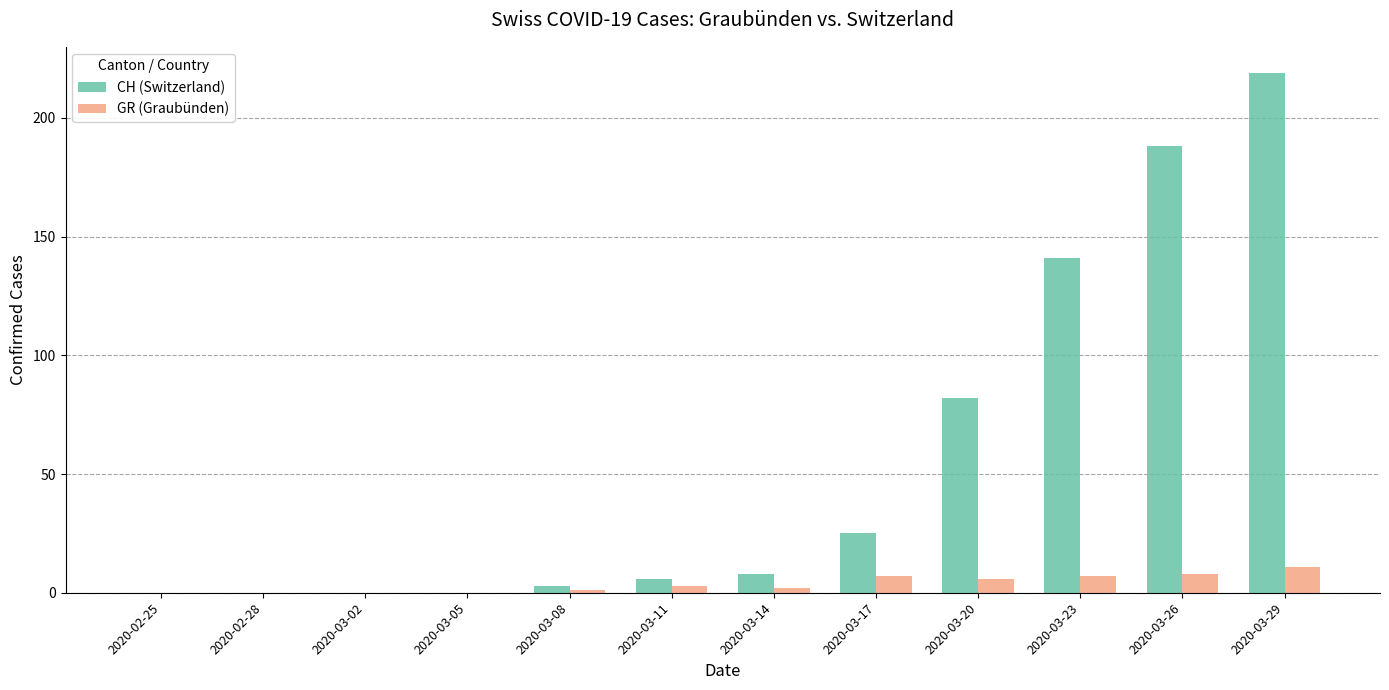

What is the sum of the GR (Graubünden) values at 2020-03-29 and 2020-03-08?

12